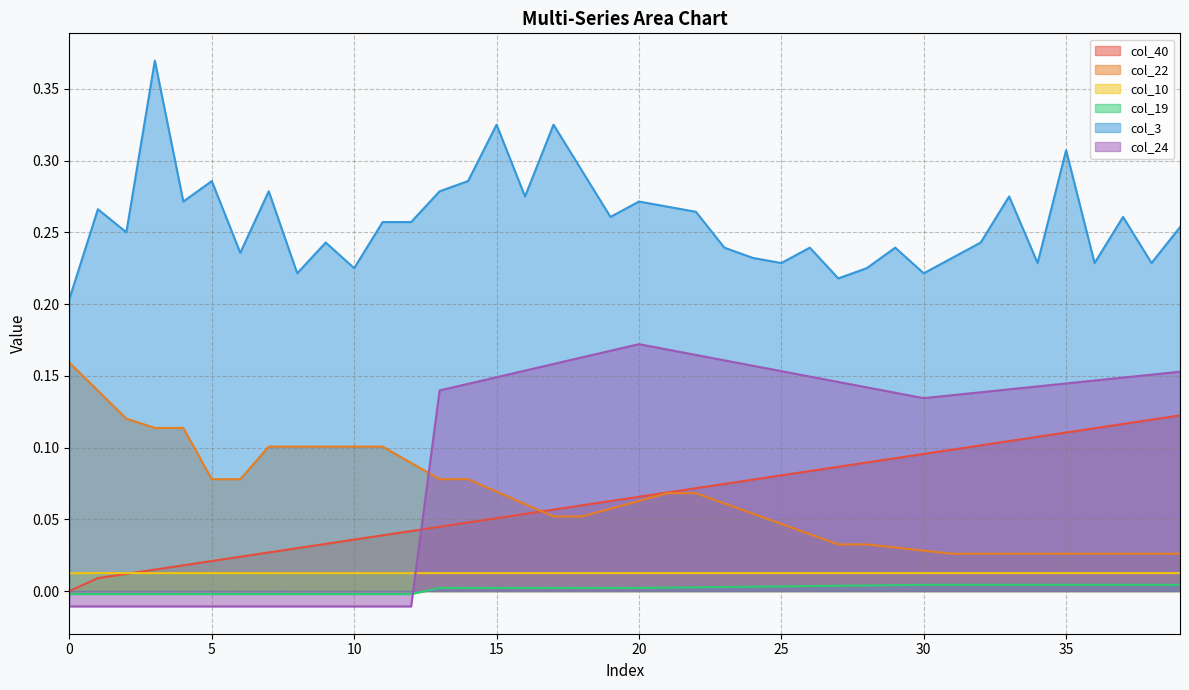

At which category does the chart reach its peak across all series?

3